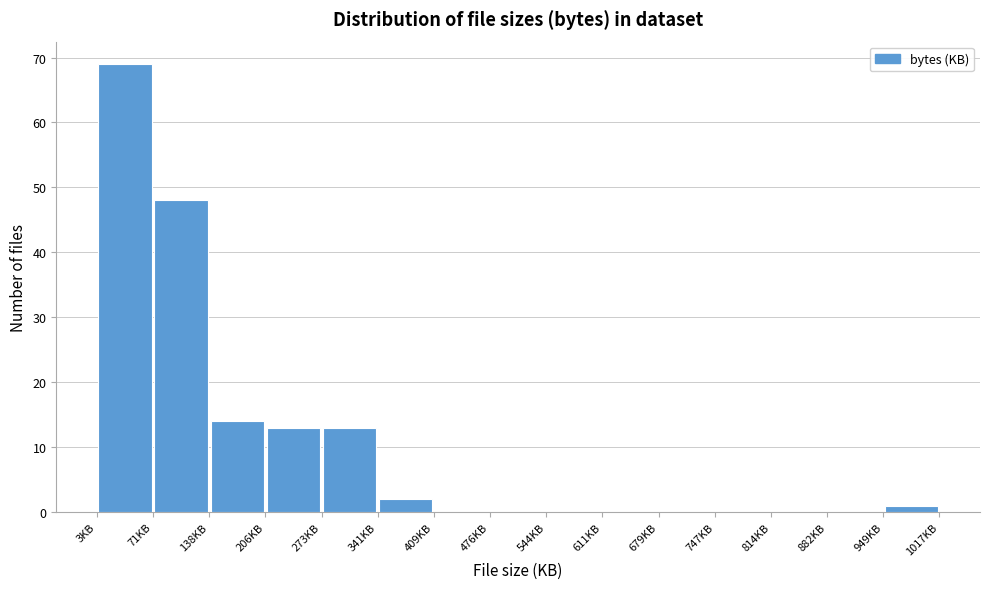

Reading left to right, transcribe this chart: for each bar, give the range it covers on the x-axis and its height. Neither the bar edges nor the heights are printed on the chart, so give them approximately, as read against the axes.

0 to 70: 69
70 to 140: 48
140 to 210: 14
210 to 270: 13
270 to 340: 13
340 to 410: 2
410 to 480: 0
480 to 540: 0
540 to 610: 0
610 to 680: 0
680 to 750: 0
750 to 810: 0
810 to 880: 0
880 to 950: 0
950 to 1020: 1